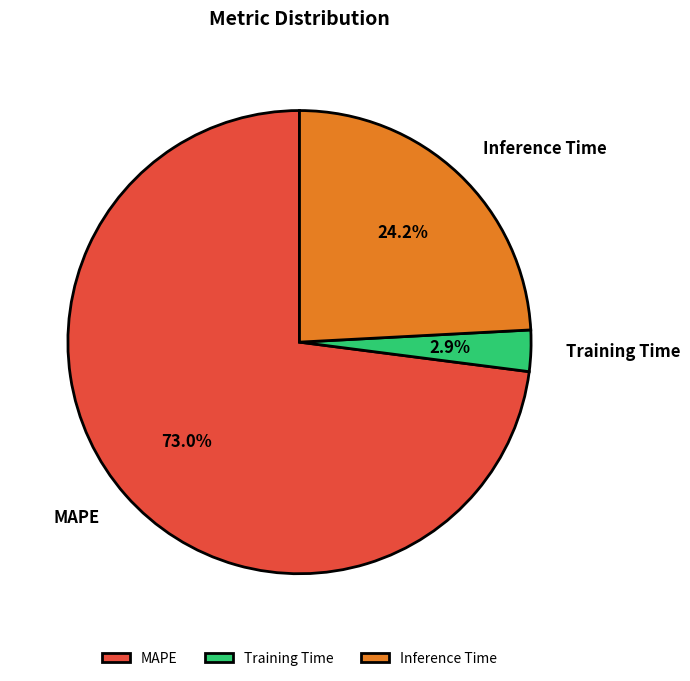

Which has a higher value, Inference Time or MAPE?

MAPE